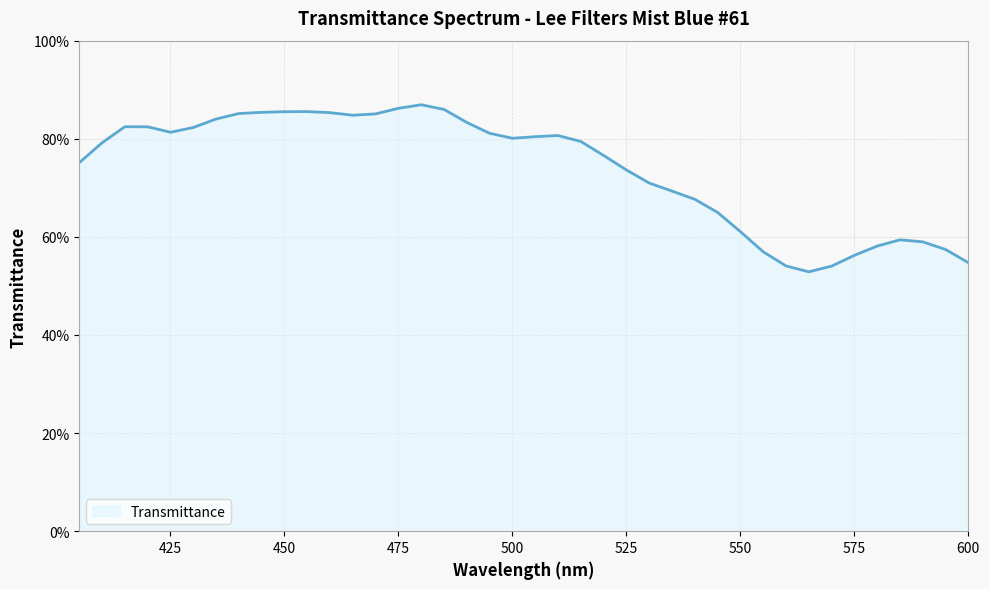

Which label corresponds to the largest value in the chart?

480